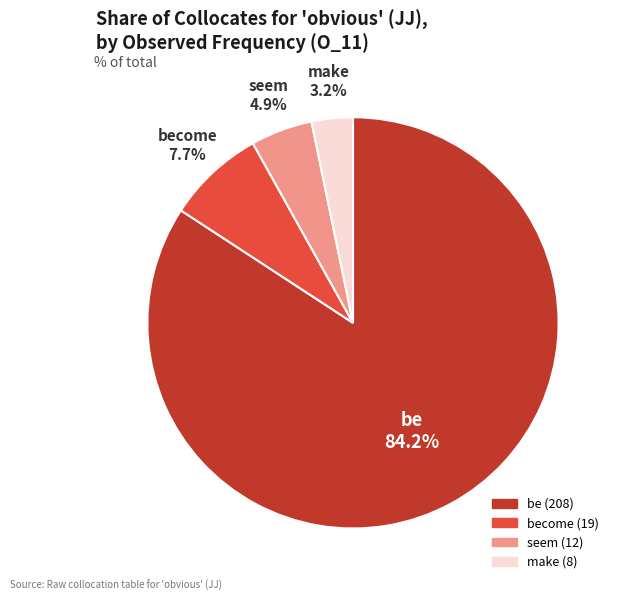

Is there any slice that represents more than half of the pie?

Yes